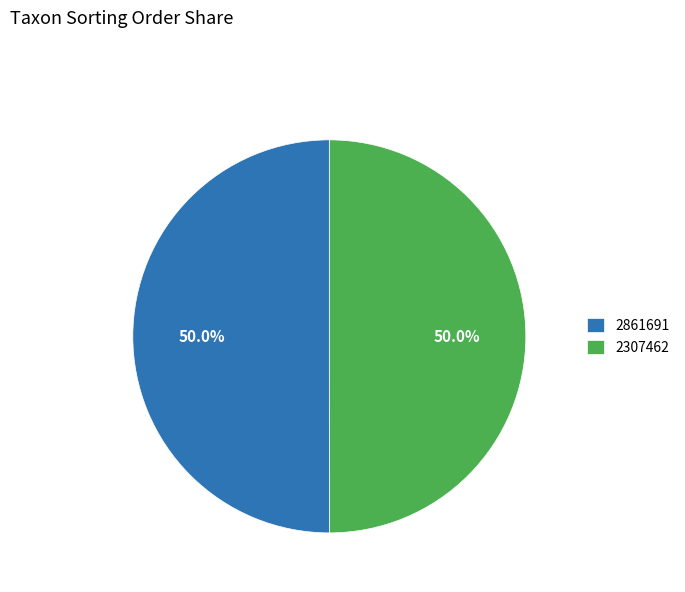

Combined, what portion of the pie is 2861691 and 2307462?

100.0%